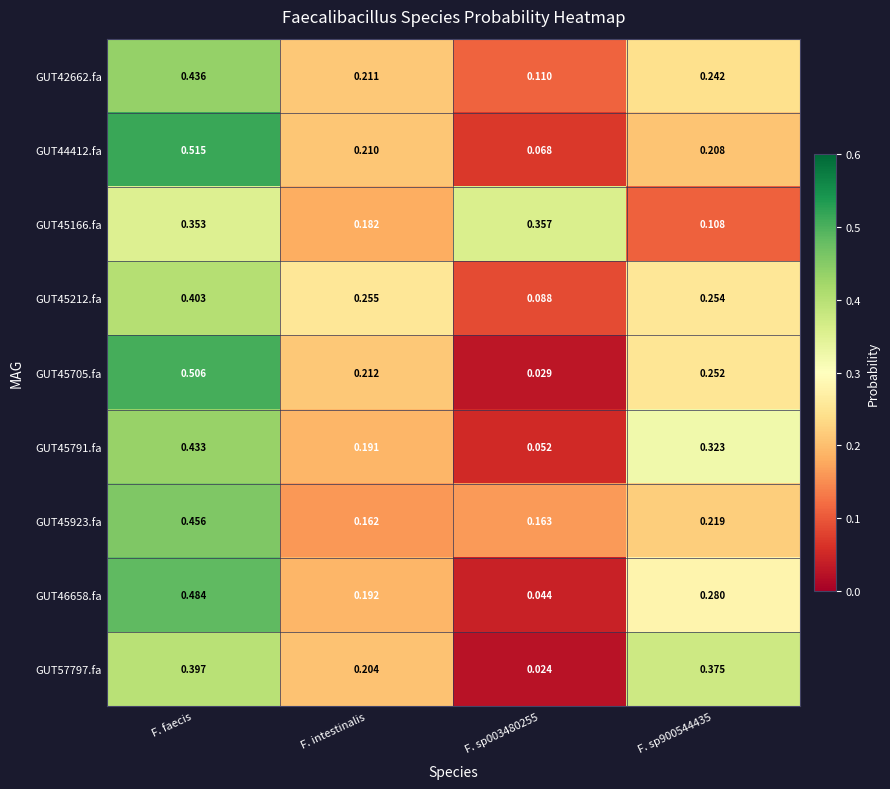

Between F. intestinalis and F. sp003480255, which series saw the biggest shift?

GUT45705.fa